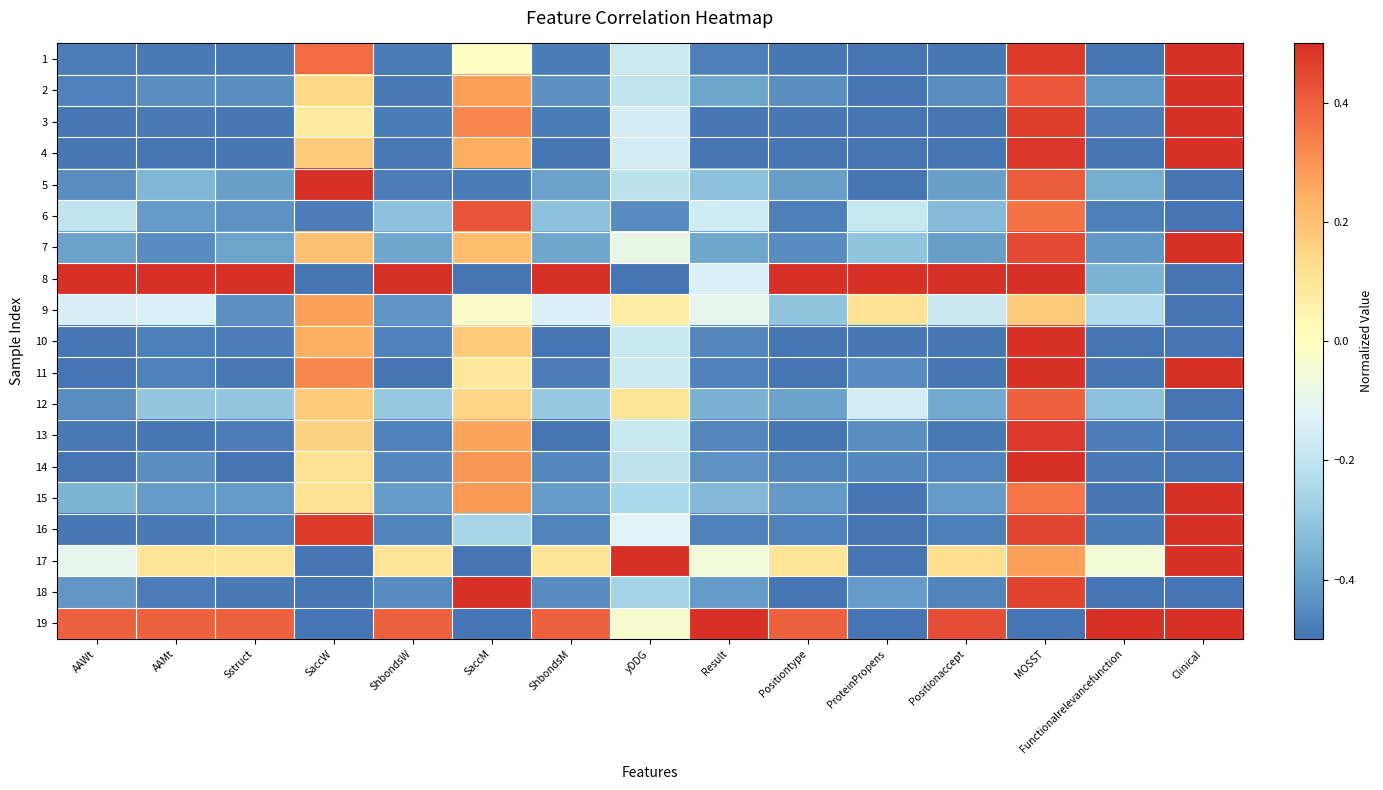

Reading left to right, list all the values displayed in this chart.

1: AAWt=-0.5	AAMt=-0.5	Sstruct=-0.5	SaccW=0.4	ShbondsW=-0.5	SaccM=-0.0	ShbondsM=-0.5	yDDG=-0.2	Result=-0.5	Positiontype=-0.5	ProteinPropens=-0.5	Positionaccept=-0.5	MOSST=0.5	Functionalrelevancefunction=-0.5	Clinical=0.5
2: AAWt=-0.5	AAMt=-0.4	Sstruct=-0.4	SaccW=0.1	ShbondsW=-0.5	SaccM=0.3	ShbondsM=-0.4	yDDG=-0.2	Result=-0.4	Positiontype=-0.4	ProteinPropens=-0.5	Positionaccept=-0.4	MOSST=0.4	Functionalrelevancefunction=-0.4	Clinical=0.5
3: AAWt=-0.5	AAMt=-0.5	Sstruct=-0.5	SaccW=0.1	ShbondsW=-0.5	SaccM=0.3	ShbondsM=-0.5	yDDG=-0.2	Result=-0.5	Positiontype=-0.5	ProteinPropens=-0.5	Positionaccept=-0.5	MOSST=0.5	Functionalrelevancefunction=-0.5	Clinical=0.5
4: AAWt=-0.5	AAMt=-0.5	Sstruct=-0.5	SaccW=0.2	ShbondsW=-0.5	SaccM=0.2	ShbondsM=-0.5	yDDG=-0.2	Result=-0.5	Positiontype=-0.5	ProteinPropens=-0.5	Positionaccept=-0.5	MOSST=0.5	Functionalrelevancefunction=-0.5	Clinical=0.5
5: AAWt=-0.4	AAMt=-0.3	Sstruct=-0.4	SaccW=0.5	ShbondsW=-0.5	SaccM=-0.5	ShbondsM=-0.4	yDDG=-0.2	Result=-0.3	Positiontype=-0.4	ProteinPropens=-0.5	Positionaccept=-0.4	MOSST=0.4	Functionalrelevancefunction=-0.4	Clinical=-0.5
6: AAWt=-0.2	AAMt=-0.4	Sstruct=-0.4	SaccW=-0.5	ShbondsW=-0.3	SaccM=0.4	ShbondsM=-0.3	yDDG=-0.4	Result=-0.2	Positiontype=-0.5	ProteinPropens=-0.2	Positionaccept=-0.3	MOSST=0.4	Functionalrelevancefunction=-0.5	Clinical=-0.5
7: AAWt=-0.4	AAMt=-0.4	Sstruct=-0.4	SaccW=0.2	ShbondsW=-0.4	SaccM=0.2	ShbondsM=-0.4	yDDG=-0.1	Result=-0.4	Positiontype=-0.4	ProteinPropens=-0.3	Positionaccept=-0.4	MOSST=0.4	Functionalrelevancefunction=-0.4	Clinical=0.5
8: AAWt=0.5	AAMt=0.5	Sstruct=0.5	SaccW=-0.5	ShbondsW=0.5	SaccM=-0.5	ShbondsM=0.5	yDDG=-0.5	Result=-0.1	Positiontype=0.5	ProteinPropens=0.5	Positionaccept=0.5	MOSST=0.5	Functionalrelevancefunction=-0.4	Clinical=-0.5
9: AAWt=-0.1	AAMt=-0.1	Sstruct=-0.4	SaccW=0.3	ShbondsW=-0.4	SaccM=-0.0	ShbondsM=-0.1	yDDG=0.1	Result=-0.1	Positiontype=-0.3	ProteinPropens=0.1	Positionaccept=-0.2	MOSST=0.2	Functionalrelevancefunction=-0.2	Clinical=-0.5
10: AAWt=-0.5	AAMt=-0.5	Sstruct=-0.5	SaccW=0.2	ShbondsW=-0.5	SaccM=0.2	ShbondsM=-0.5	yDDG=-0.2	Result=-0.5	Positiontype=-0.5	ProteinPropens=-0.5	Positionaccept=-0.5	MOSST=0.5	Functionalrelevancefunction=-0.5	Clinical=-0.5
11: AAWt=-0.5	AAMt=-0.5	Sstruct=-0.5	SaccW=0.3	ShbondsW=-0.5	SaccM=0.1	ShbondsM=-0.5	yDDG=-0.2	Result=-0.5	Positiontype=-0.5	ProteinPropens=-0.4	Positionaccept=-0.5	MOSST=0.5	Functionalrelevancefunction=-0.5	Clinical=0.5
12: AAWt=-0.4	AAMt=-0.3	Sstruct=-0.3	SaccW=0.2	ShbondsW=-0.3	SaccM=0.1	ShbondsM=-0.3	yDDG=0.1	Result=-0.4	Positiontype=-0.4	ProteinPropens=-0.2	Positionaccept=-0.4	MOSST=0.4	Functionalrelevancefunction=-0.3	Clinical=-0.5
13: AAWt=-0.5	AAMt=-0.5	Sstruct=-0.5	SaccW=0.2	ShbondsW=-0.5	SaccM=0.3	ShbondsM=-0.5	yDDG=-0.2	Result=-0.5	Positiontype=-0.5	ProteinPropens=-0.4	Positionaccept=-0.5	MOSST=0.5	Functionalrelevancefunction=-0.5	Clinical=-0.5
14: AAWt=-0.5	AAMt=-0.4	Sstruct=-0.5	SaccW=0.1	ShbondsW=-0.5	SaccM=0.3	ShbondsM=-0.5	yDDG=-0.2	Result=-0.4	Positiontype=-0.5	ProteinPropens=-0.5	Positionaccept=-0.5	MOSST=0.5	Functionalrelevancefunction=-0.5	Clinical=-0.5
15: AAWt=-0.4	AAMt=-0.4	Sstruct=-0.4	SaccW=0.1	ShbondsW=-0.4	SaccM=0.3	ShbondsM=-0.4	yDDG=-0.2	Result=-0.3	Positiontype=-0.4	ProteinPropens=-0.5	Positionaccept=-0.4	MOSST=0.4	Functionalrelevancefunction=-0.5	Clinical=0.5
16: AAWt=-0.5	AAMt=-0.5	Sstruct=-0.5	SaccW=0.5	ShbondsW=-0.5	SaccM=-0.3	ShbondsM=-0.5	yDDG=-0.1	Result=-0.5	Positiontype=-0.5	ProteinPropens=-0.5	Positionaccept=-0.5	MOSST=0.5	Functionalrelevancefunction=-0.5	Clinical=0.5
17: AAWt=-0.1	AAMt=0.1	Sstruct=0.1	SaccW=-0.5	ShbondsW=0.1	SaccM=-0.5	ShbondsM=0.1	yDDG=0.5	Result=-0.1	Positiontype=0.1	ProteinPropens=-0.5	Positionaccept=0.1	MOSST=0.3	Functionalrelevancefunction=-0.1	Clinical=0.5
18: AAWt=-0.4	AAMt=-0.5	Sstruct=-0.5	SaccW=-0.5	ShbondsW=-0.4	SaccM=0.5	ShbondsM=-0.4	yDDG=-0.3	Result=-0.4	Positiontype=-0.5	ProteinPropens=-0.4	Positionaccept=-0.5	MOSST=0.5	Functionalrelevancefunction=-0.5	Clinical=-0.5
19: AAWt=0.4	AAMt=0.4	Sstruct=0.4	SaccW=-0.5	ShbondsW=0.4	SaccM=-0.5	ShbondsM=0.4	yDDG=-0.0	Result=0.5	Positiontype=0.4	ProteinPropens=-0.5	Positionaccept=0.4	MOSST=-0.5	Functionalrelevancefunction=0.5	Clinical=0.5